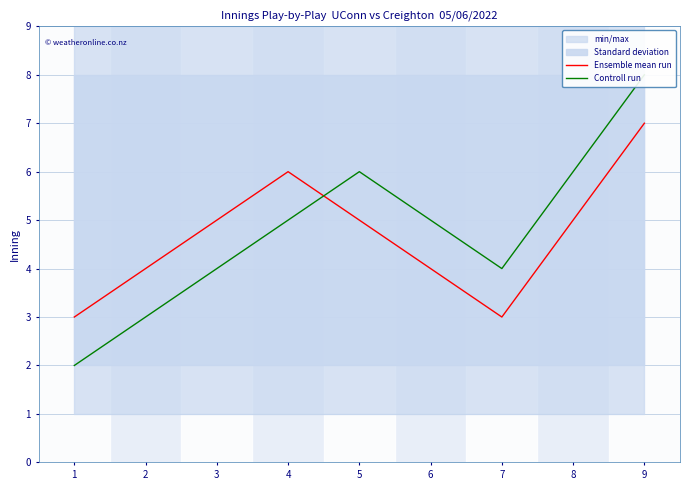

What is the value of the Ensemble mean run point at the 4th from the left?

6